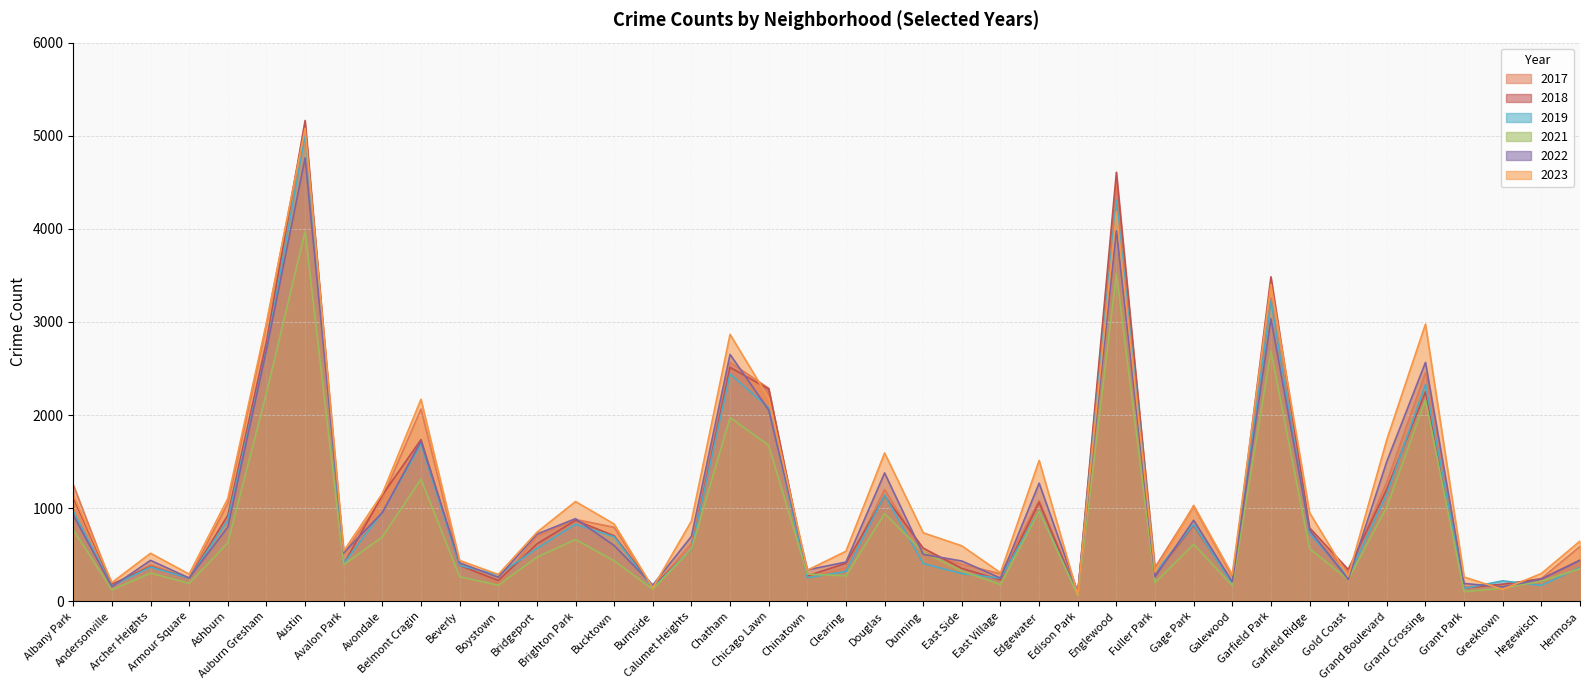

What is the maximum value for 2023?

5079